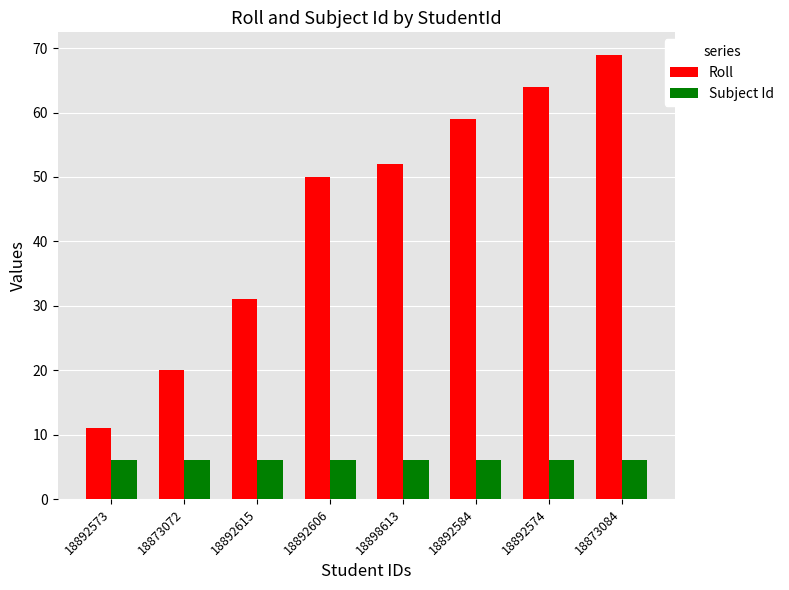

At which label does Roll reach its peak?

18873084